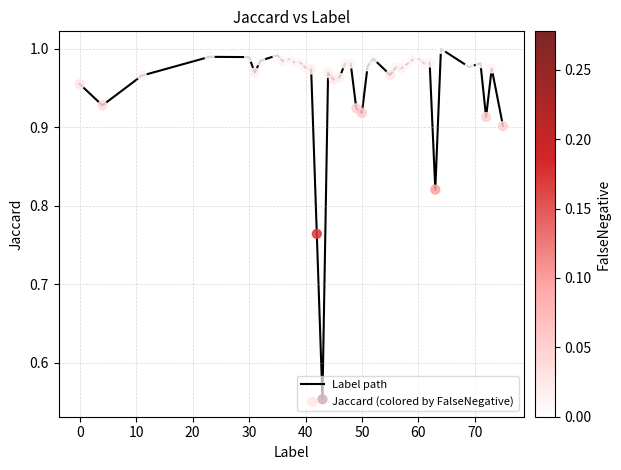

What is the difference between the maximum and minimum values?

0.4